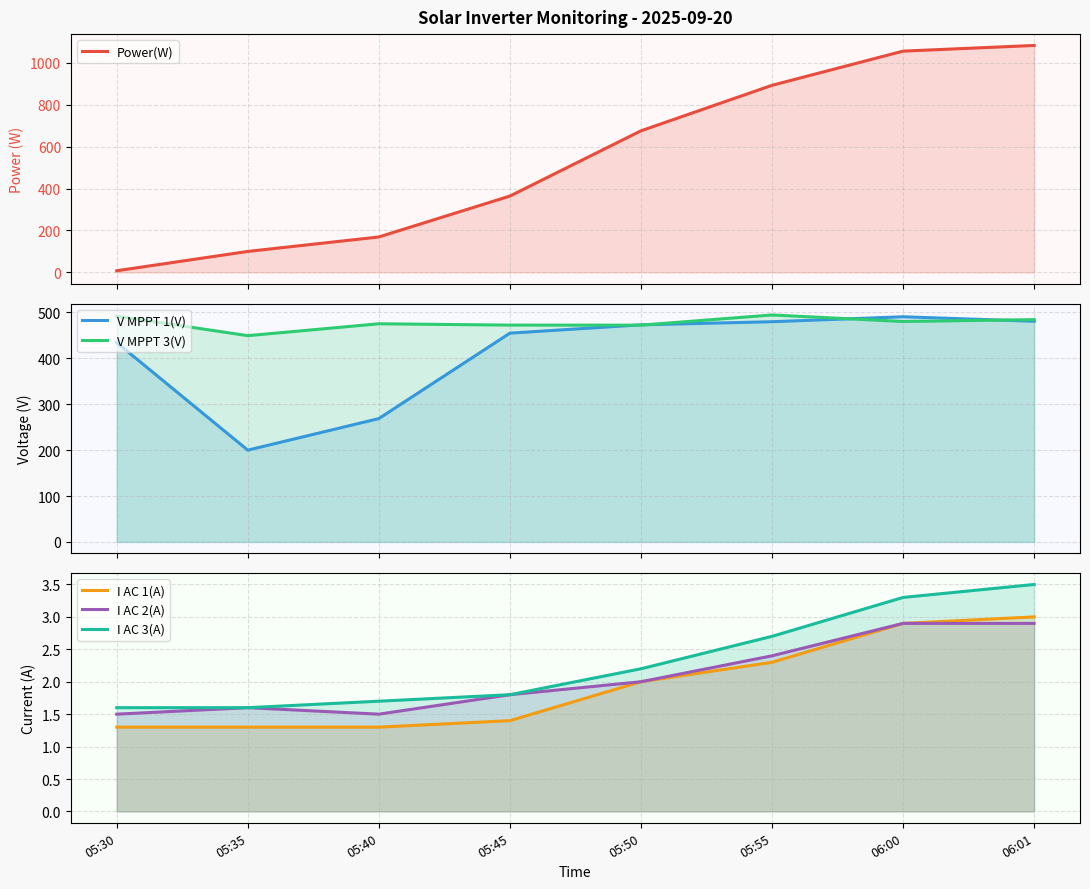

What is the difference between the highest and lowest values at 05:30?

490.6